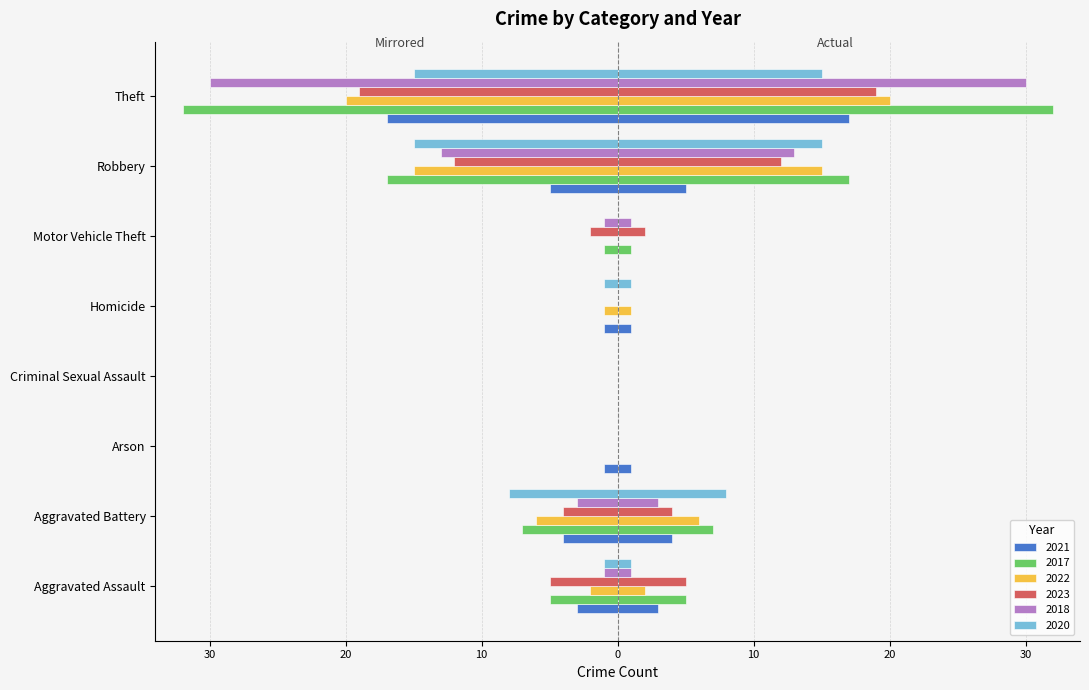

What are all the series names shown in the legend?

2021, 2017, 2022, 2023, 2018, 2020